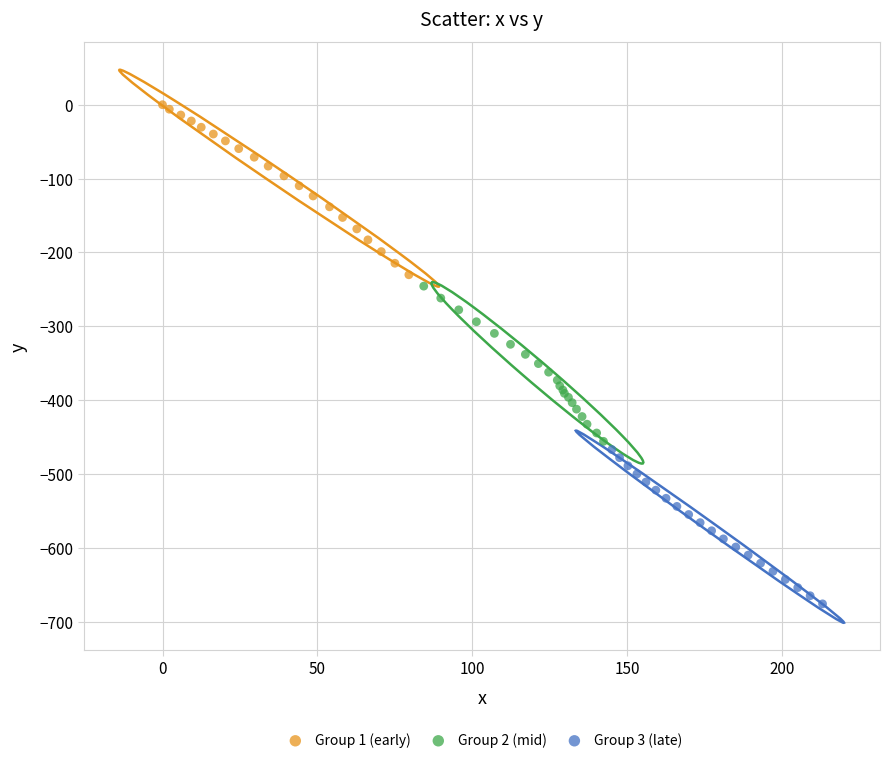

Which series has the largest Y range (max minus min)?

Group 1 (early)